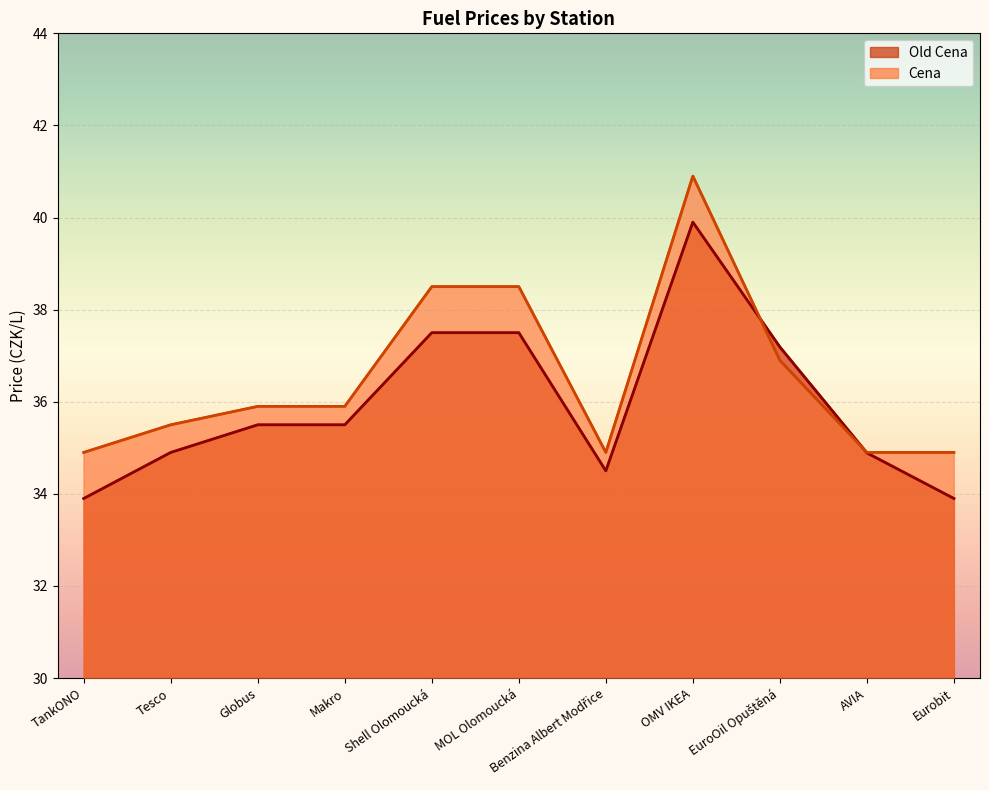

What is the greatest value displayed?

40.9